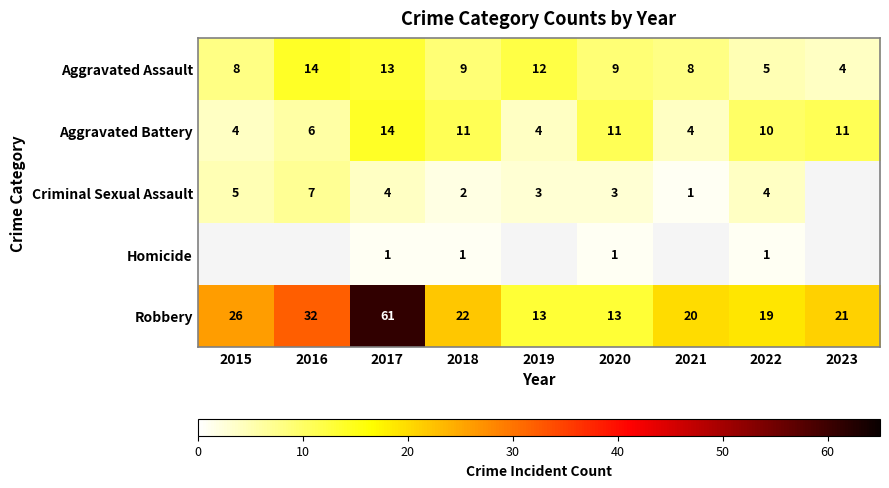

Is the value of Criminal Sexual Assault at 2016 greater than the value of Homicide at 2020?

Yes